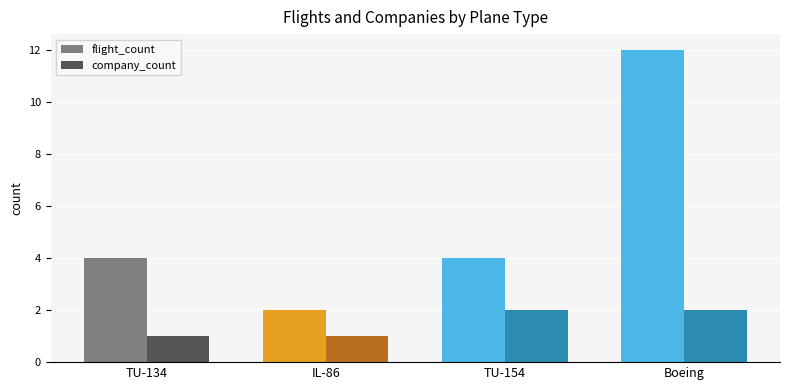

Reading left to right, extract all data points from this chart.

flight_count: TU-134=4	IL-86=2	TU-154=4	Boeing=12
company_count: TU-134=1	IL-86=1	TU-154=2	Boeing=2